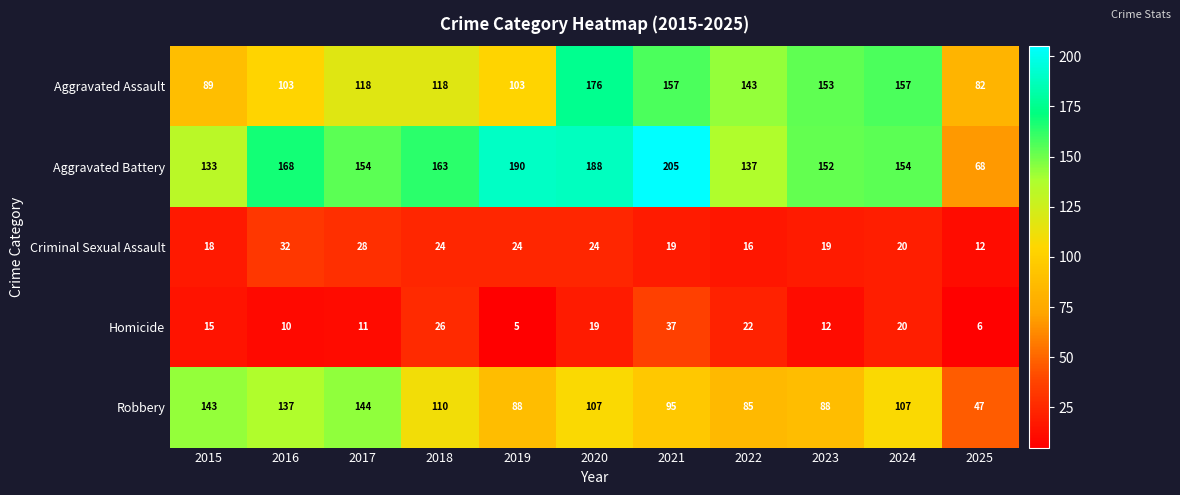

What is the smallest value displayed?

5